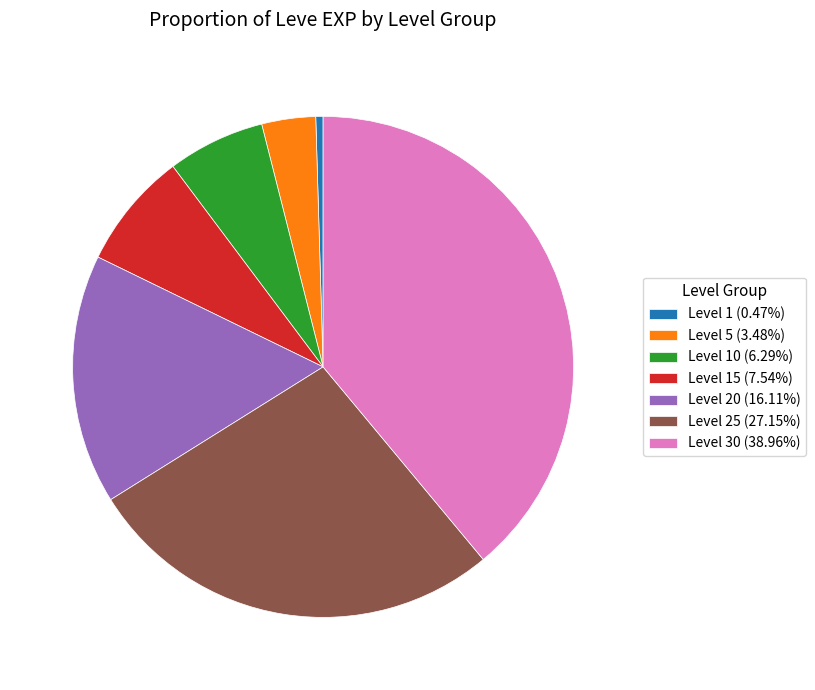

Combined, do Level 5 (3.48%) and Level 25 (27.15%) account for over 50%?

No